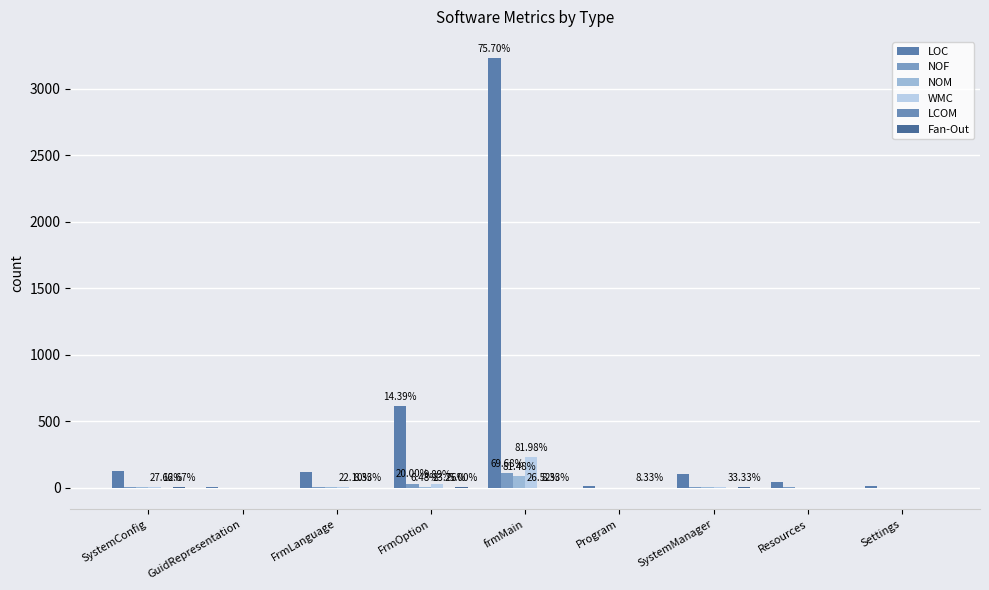

What is the difference between the second highest and second lowest values in the LOC series?

602.0